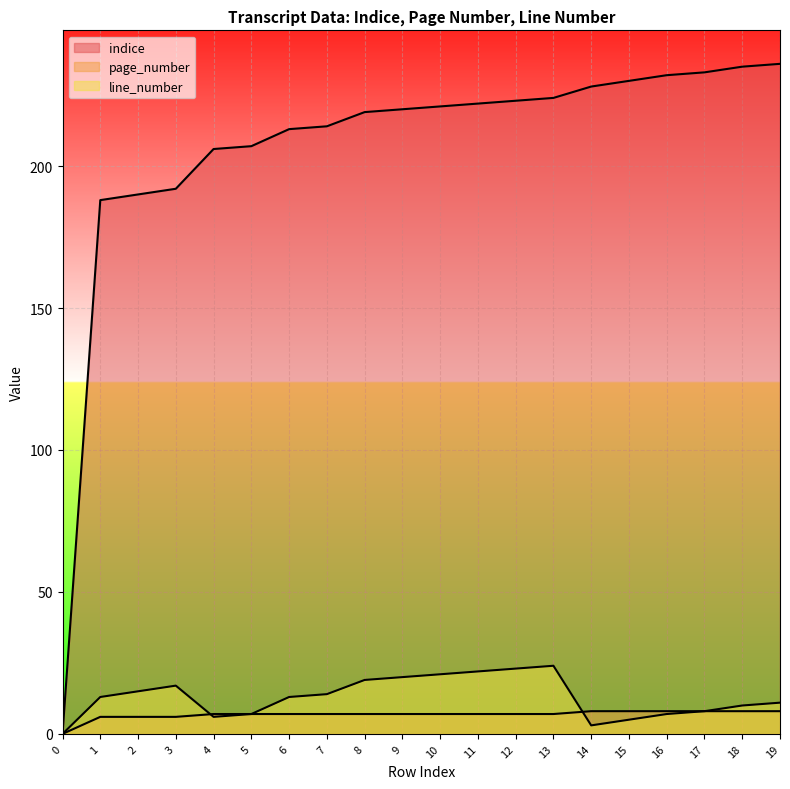

What is the spread (max minus min) of values at 1?

182